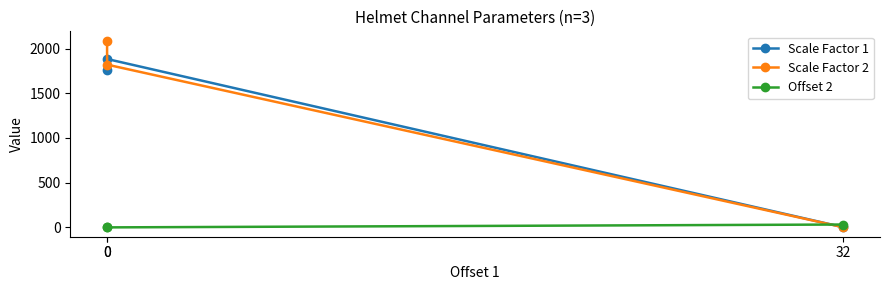

At how many categories does at least one series exceed 1093?

2